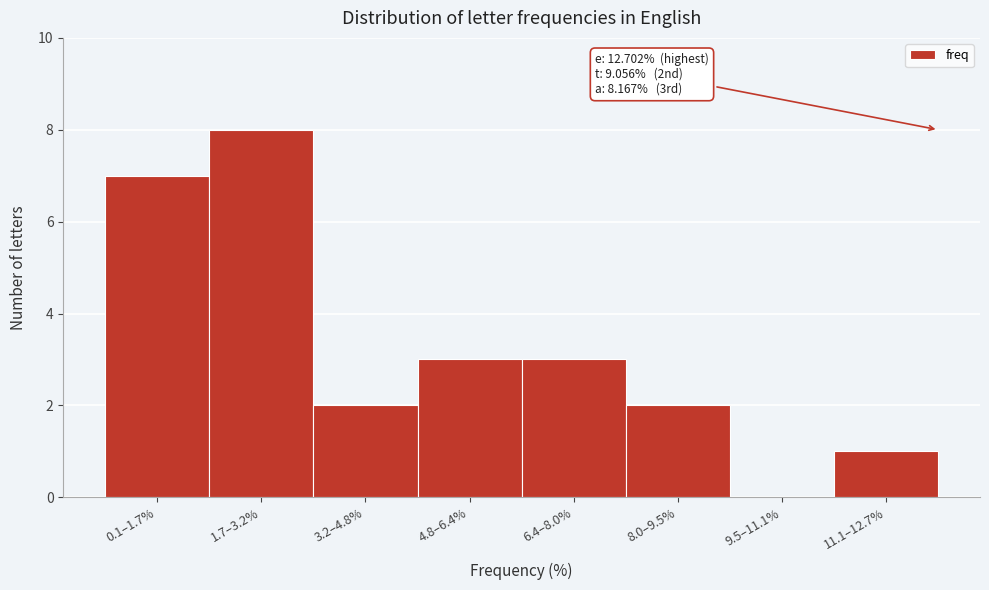

Reading left to right, extract all data points from this chart.

0.1–1.7%=7	1.7–3.2%=8	3.2–4.8%=2	4.8–6.4%=3	6.4–8.0%=3	8.0–9.5%=2	9.5–11.1%=0	11.1–12.7%=1